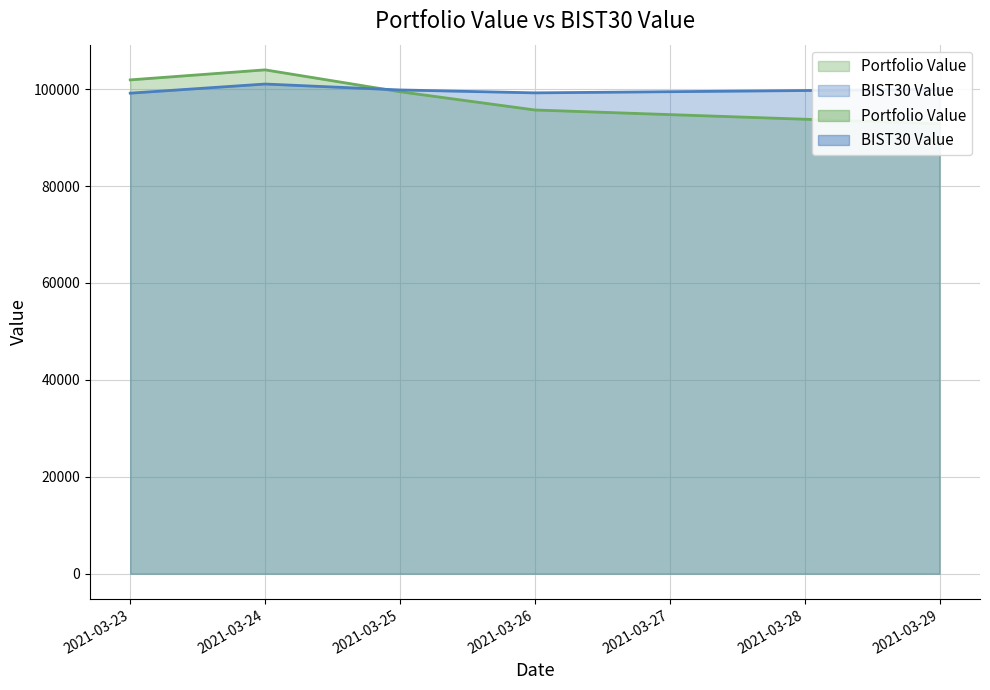

What is the spread (max minus min) of values at 2021-03-25?

370.2